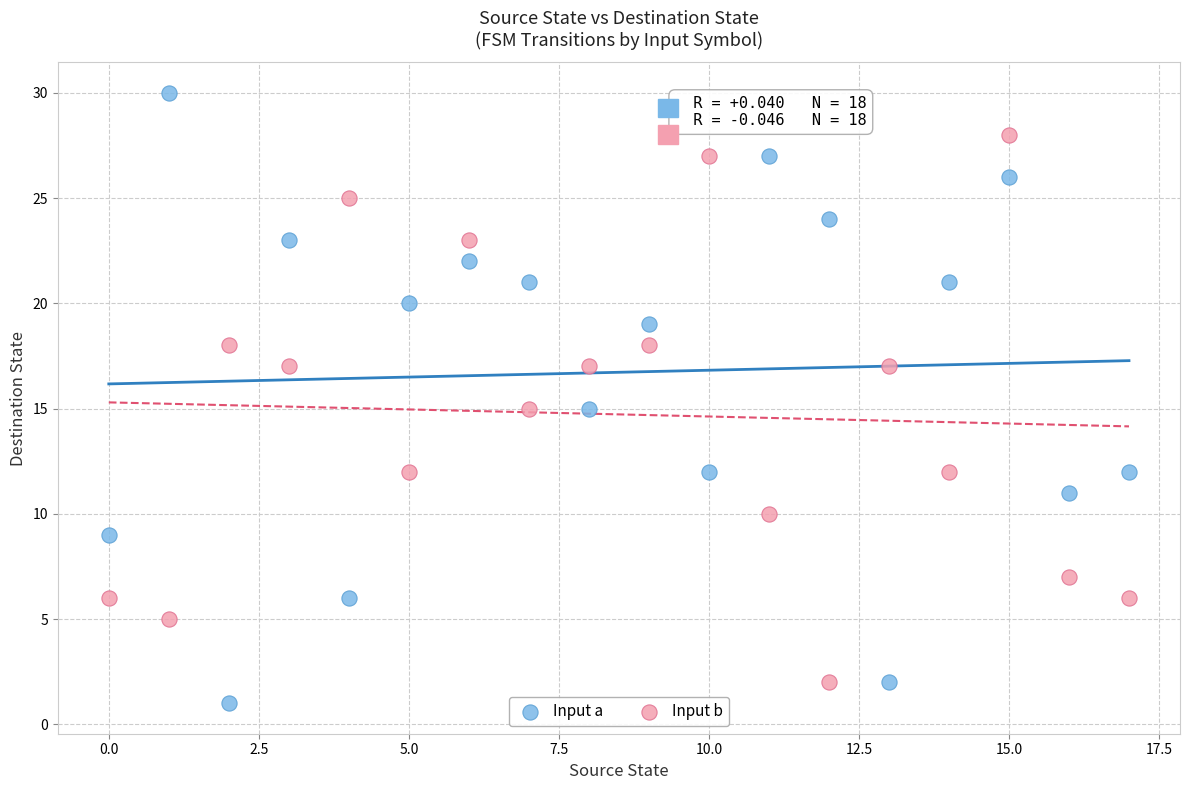

Which series contains the highest Y value?

Input a